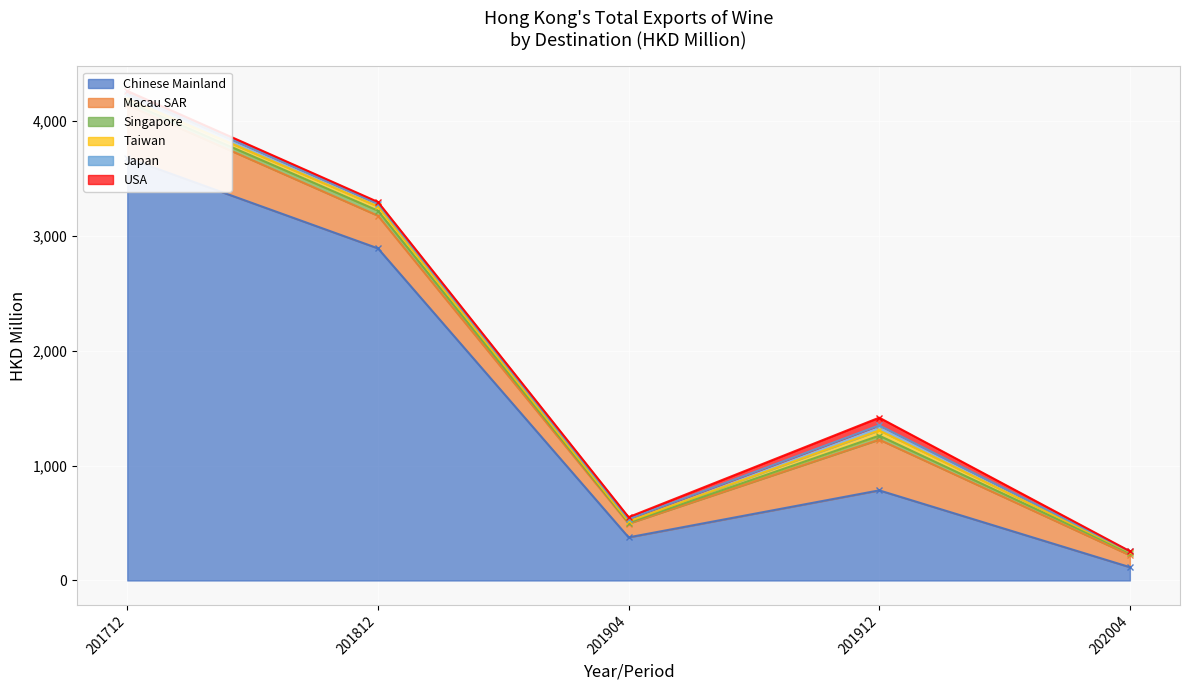

At 201904, list the series in order from largest to smallest.

Chinese Mainland, Macau SAR, Japan, USA, Taiwan, Singapore